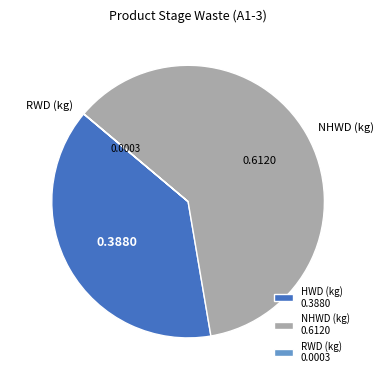

Which slice is the largest?

NHWD (kg)